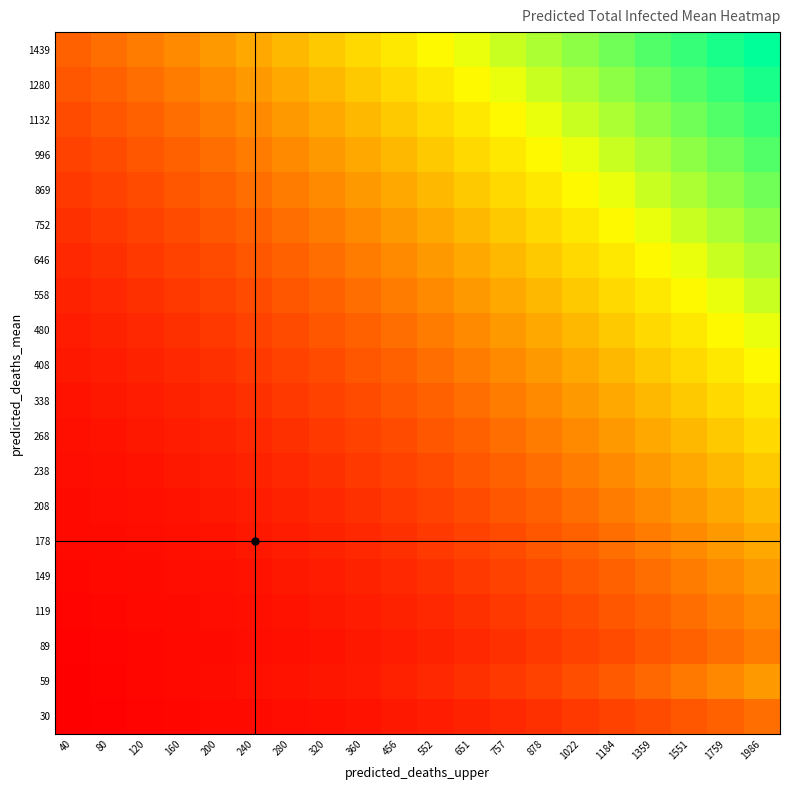

What is the difference between the highest and lowest values at 456?

2654